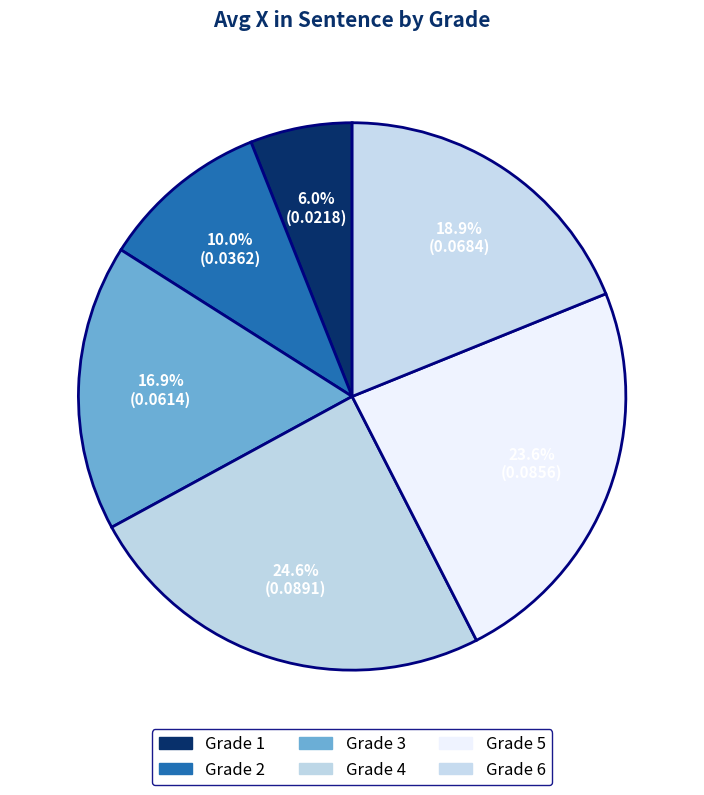

How many slices are in this pie chart?

6